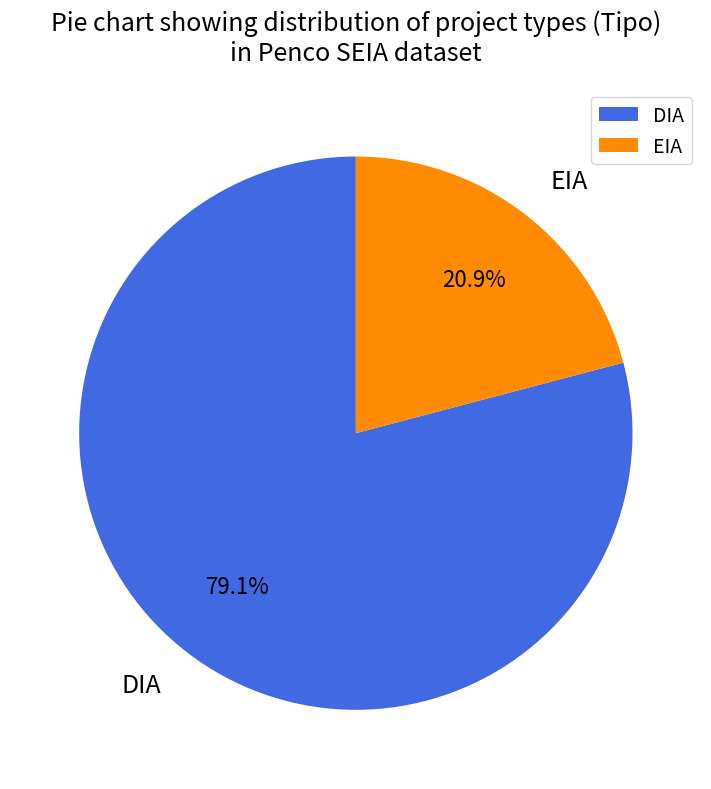

How many slices are in this pie chart?

2